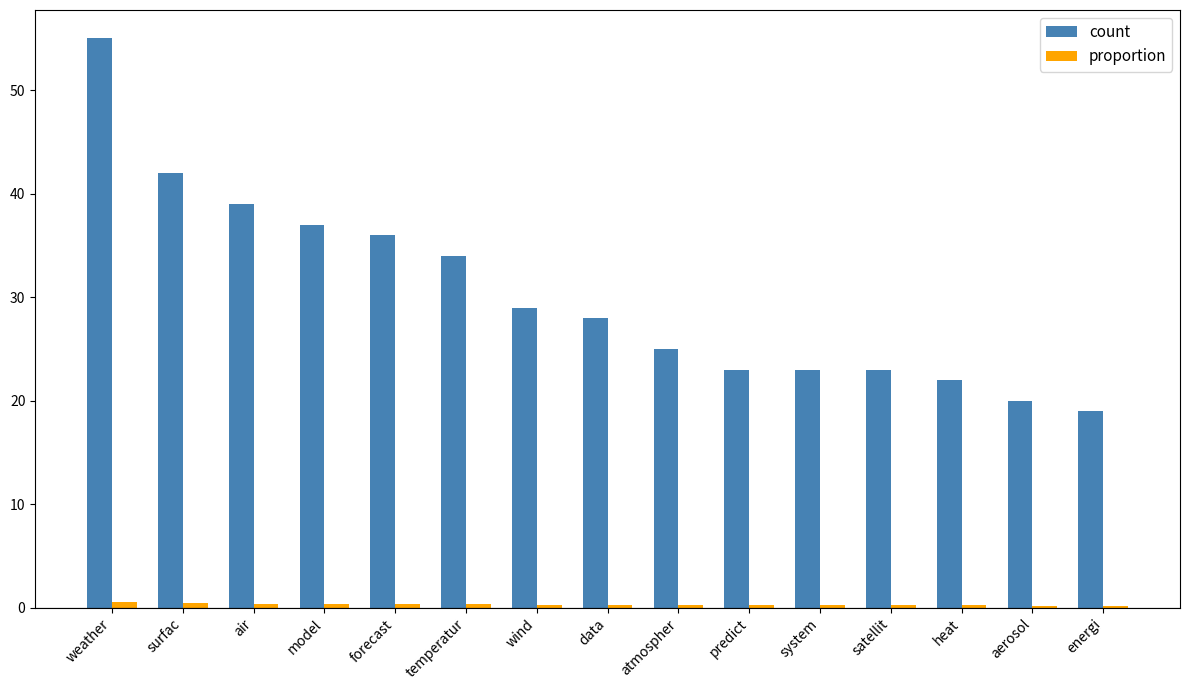

Count the number of data series in this chart.

2